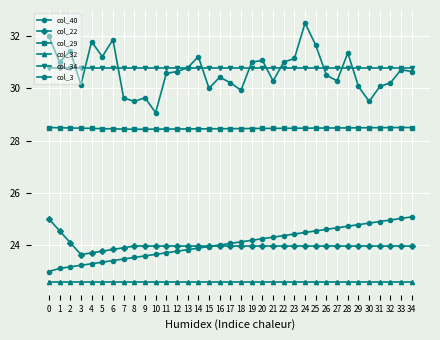

How many lines are shown in the chart?

6